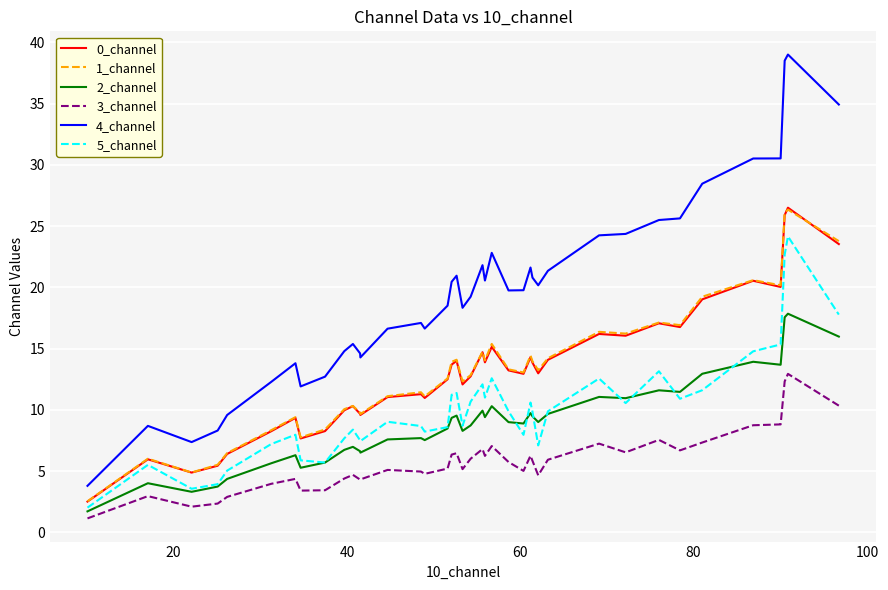

Which series has the largest range (max minus min)?

4_channel